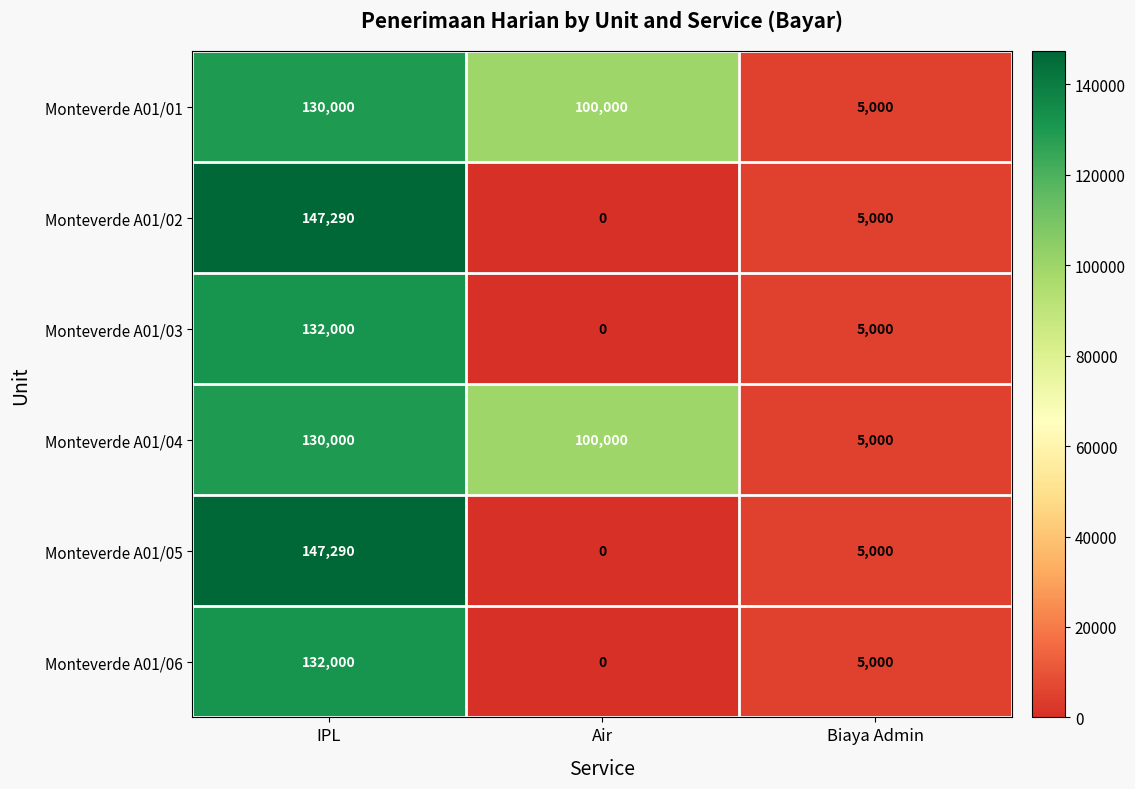

List the labels in order of Monteverde A01/06 value, largest first.

IPL, Biaya Admin, Air